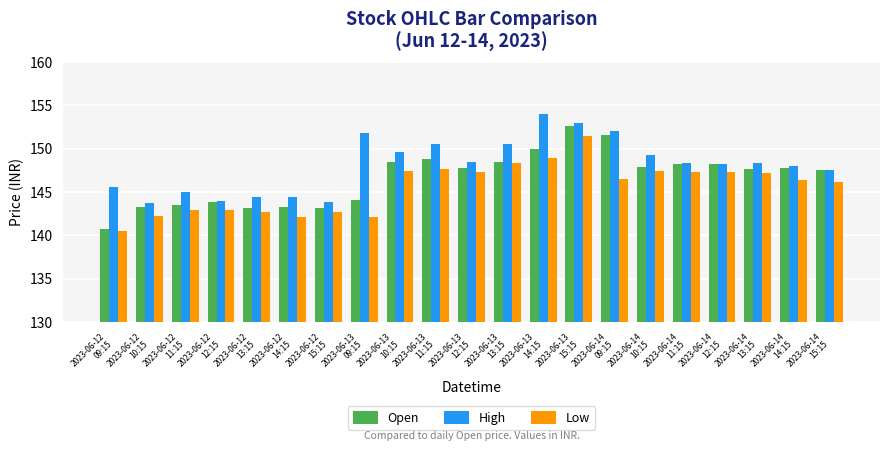

Is it true that Open equals 33.8 at 2023-06-14
13:15?

False